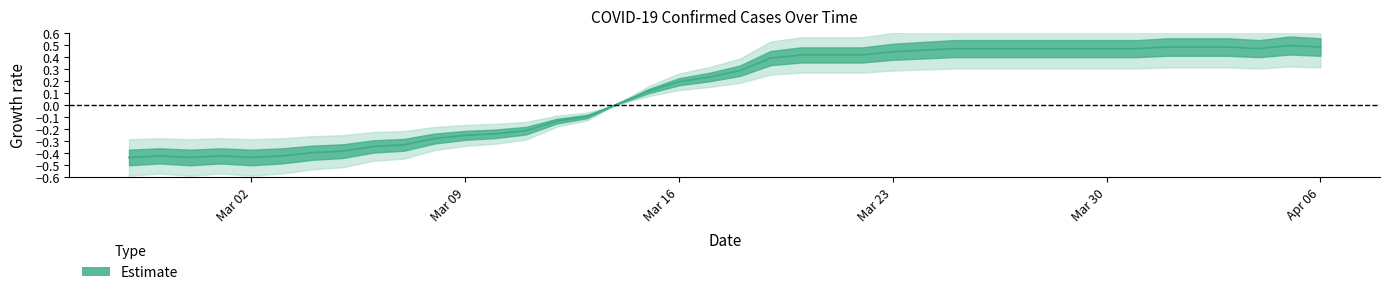

What is the label of the 27th point from the right?

2020-03-11